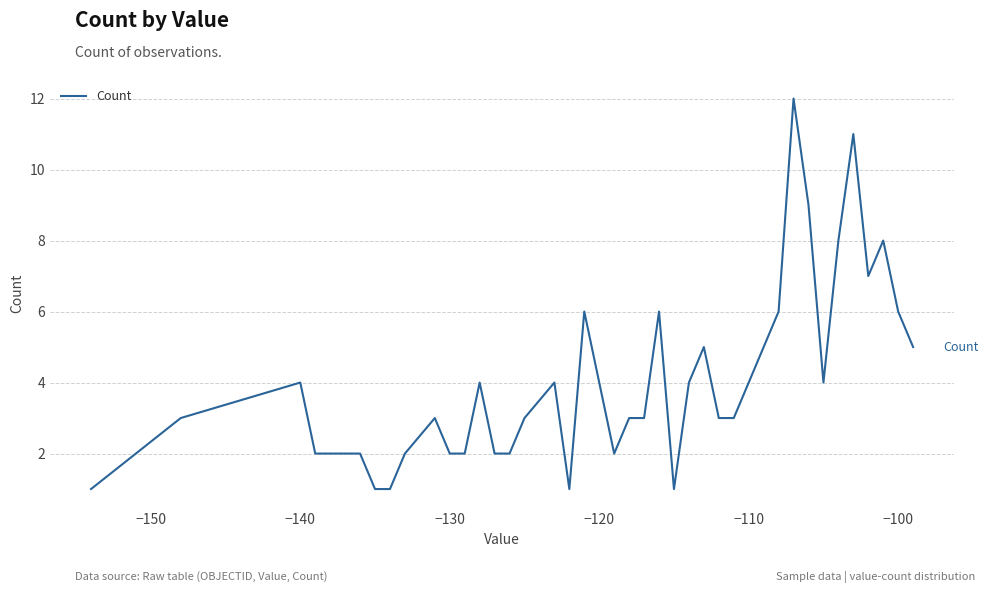

What is the greatest value displayed?

12